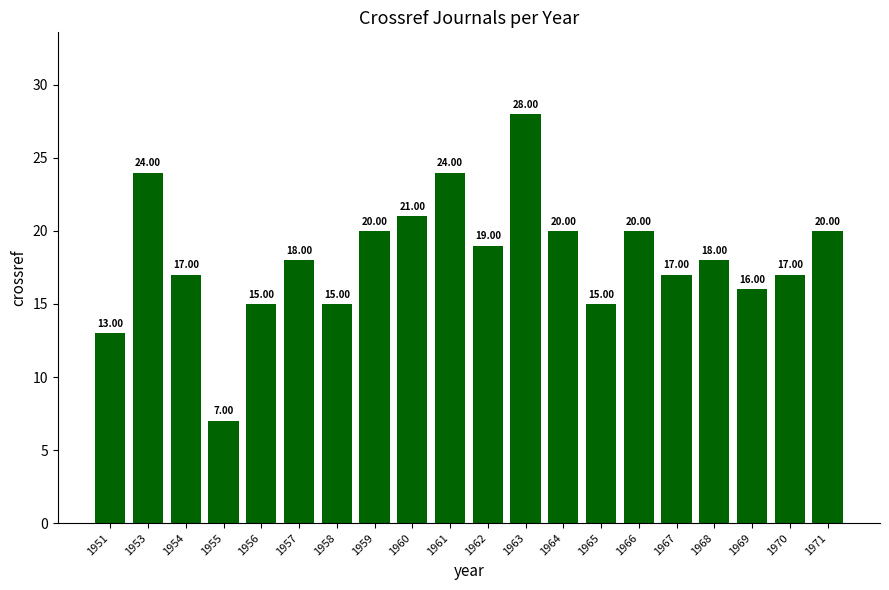

Reading left to right, list all the values displayed in this chart.

1951=13	1953=24	1954=17	1955=7	1956=15	1957=18	1958=15	1959=20	1960=21	1961=24	1962=19	1963=28	1964=20	1965=15	1966=20	1967=17	1968=18	1969=16	1970=17	1971=20